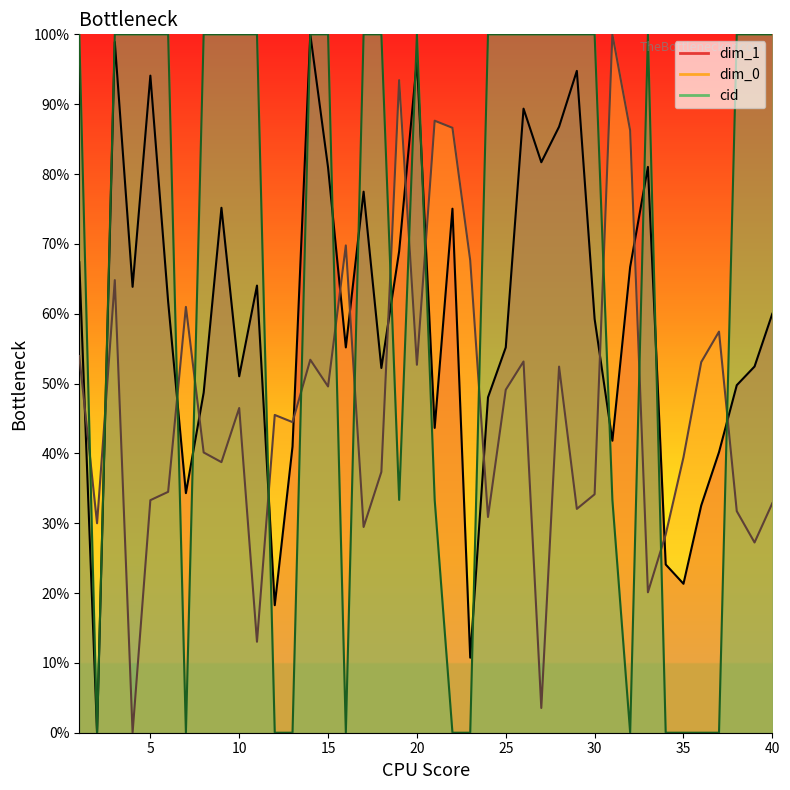

At which category does the chart reach its minimum across all series?

4